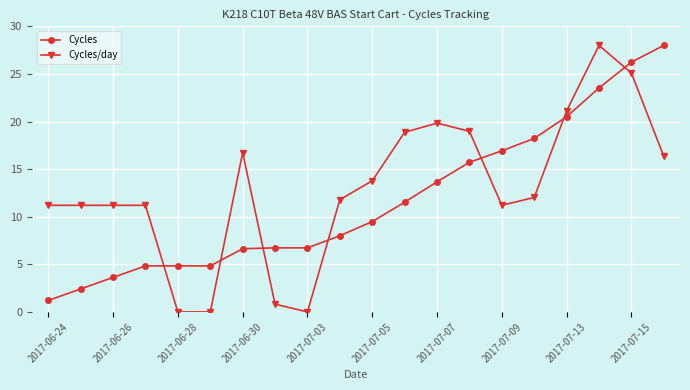

What is the value of the Cycles point at the 2nd from the left?

2.4